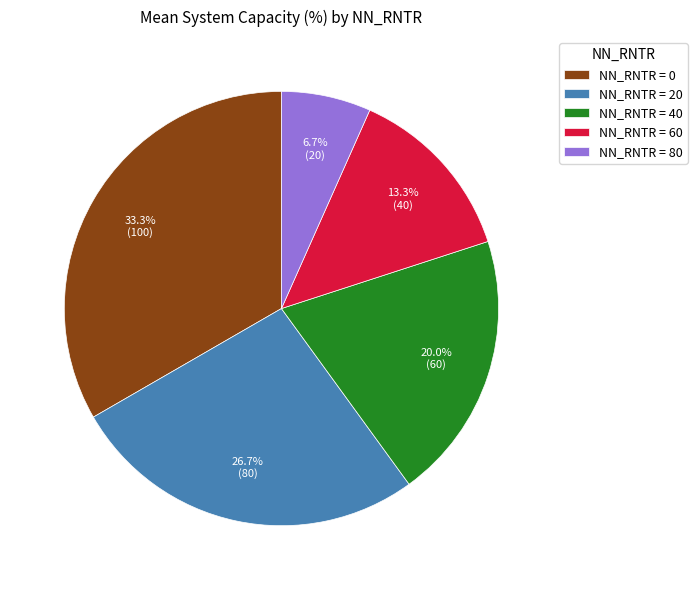

Is NN_RNTR = 20 the majority of the pie?

No